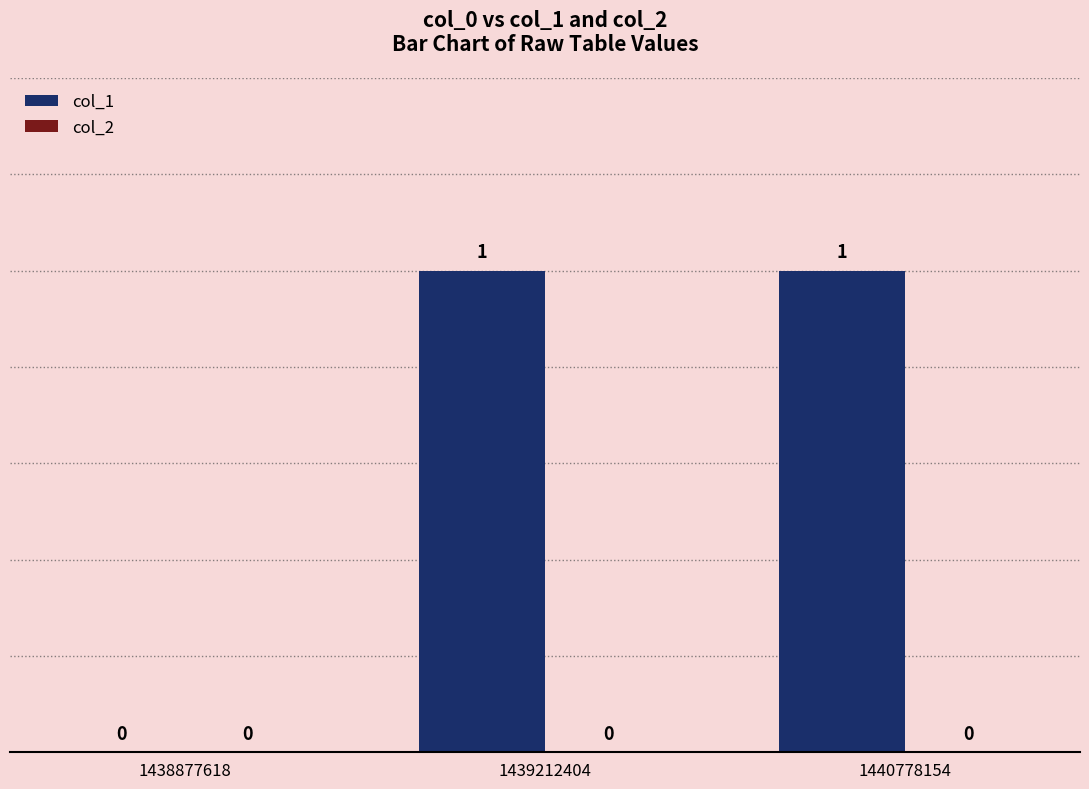

What is the change in value from 1438877618 to 1440778154?

+1